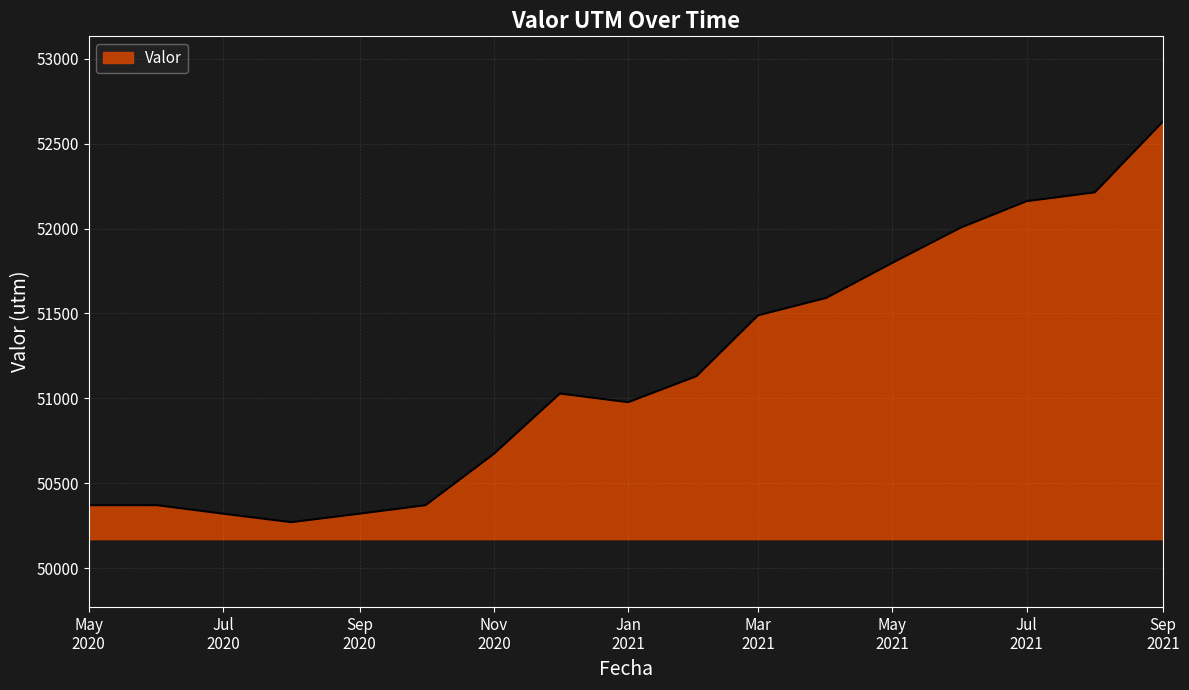

What is the minimum value shown in the chart?

50272